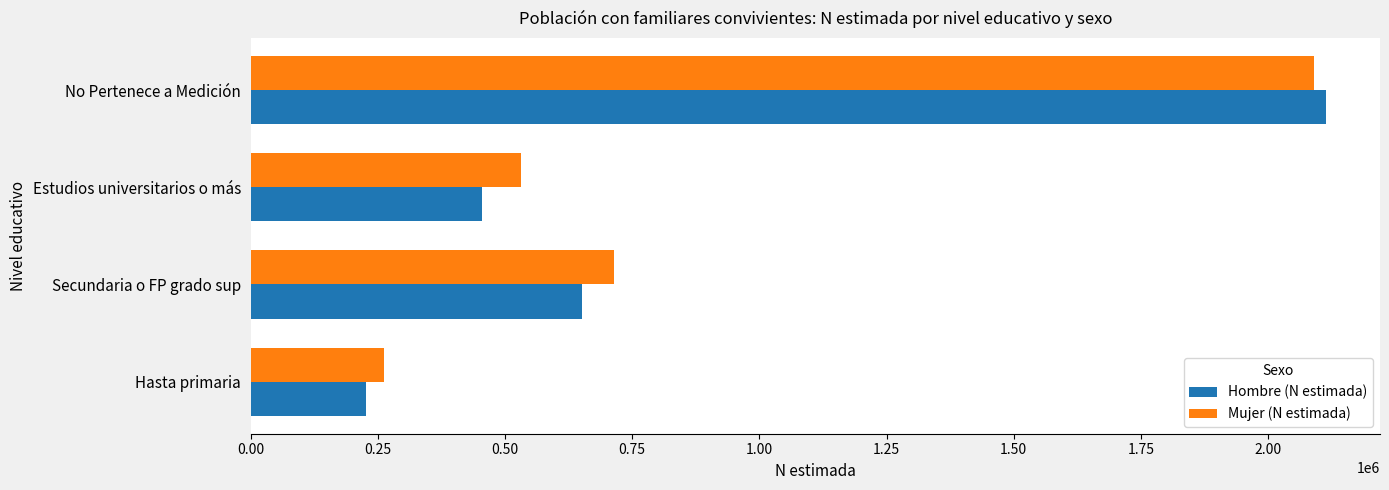

What is the difference between the second highest and minimum values in the Hombre (N estimada) series?

424364